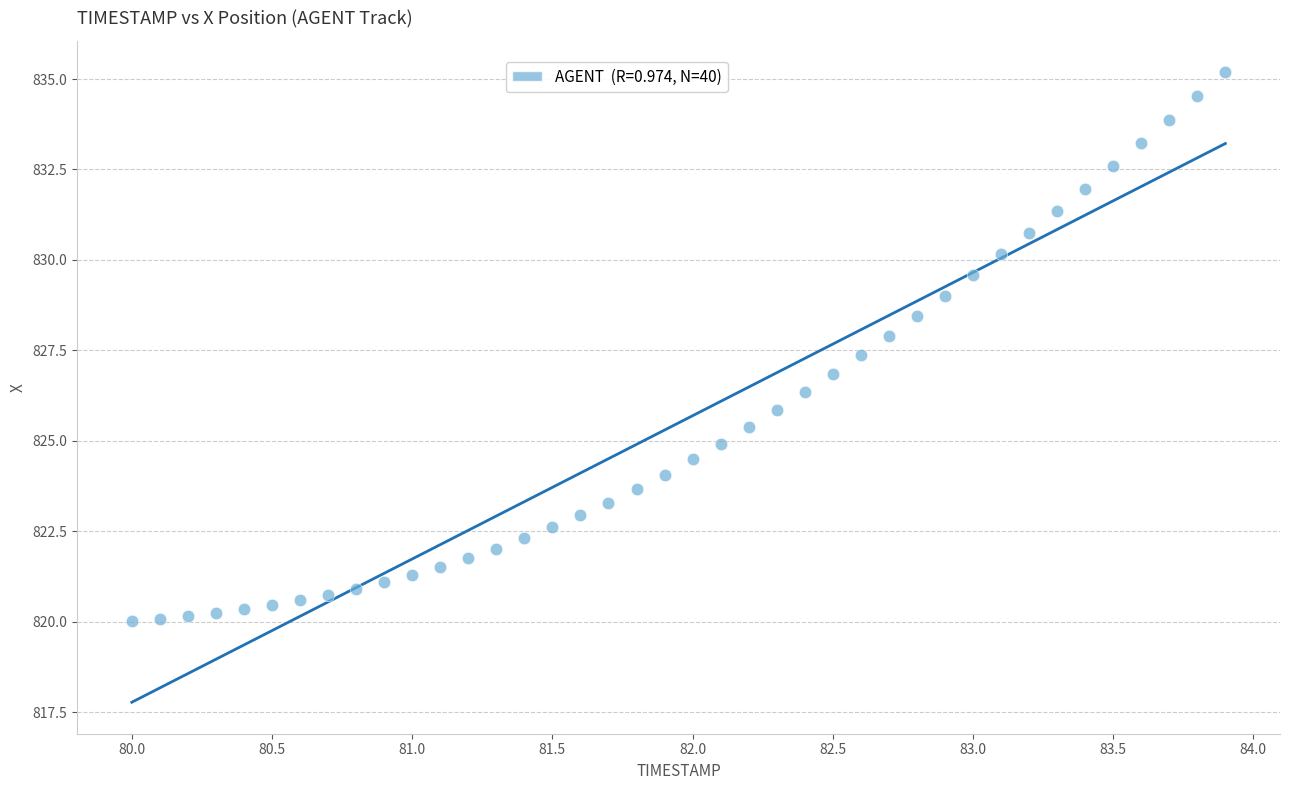

What is the range of Y values (max minus min)?

15.2